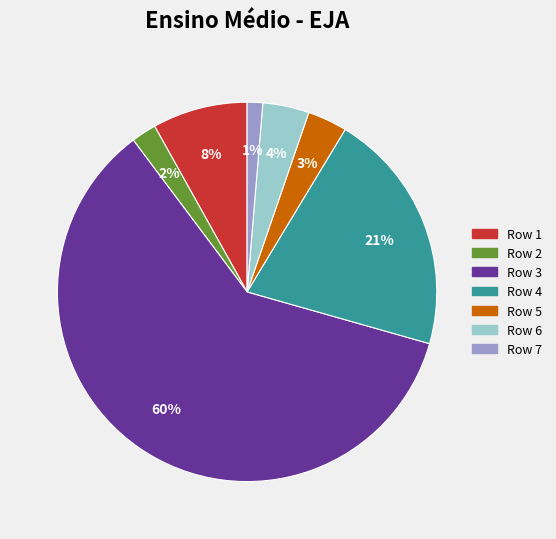

How many slices are in this pie chart?

7